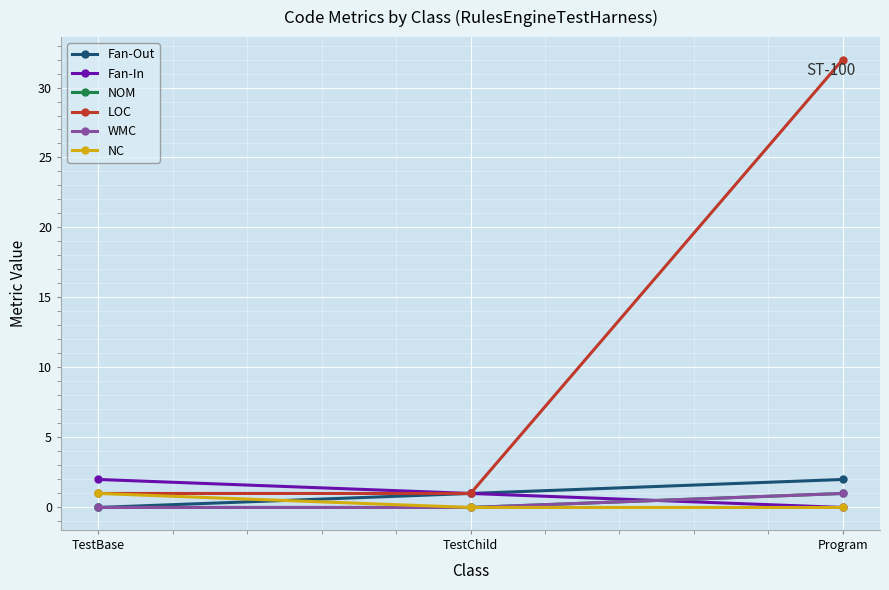

List the series in order of their peak value, lowest first.

NOM, WMC, NC, Fan-Out, Fan-In, LOC